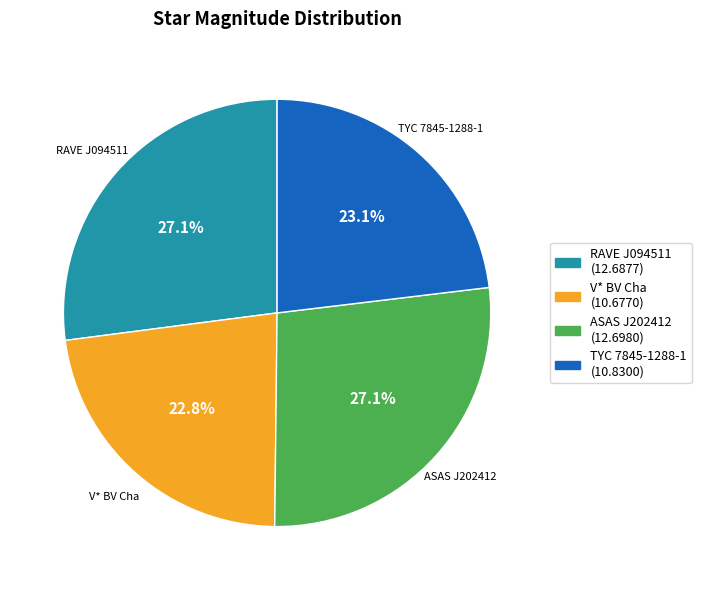

How many slices are in this pie chart?

4